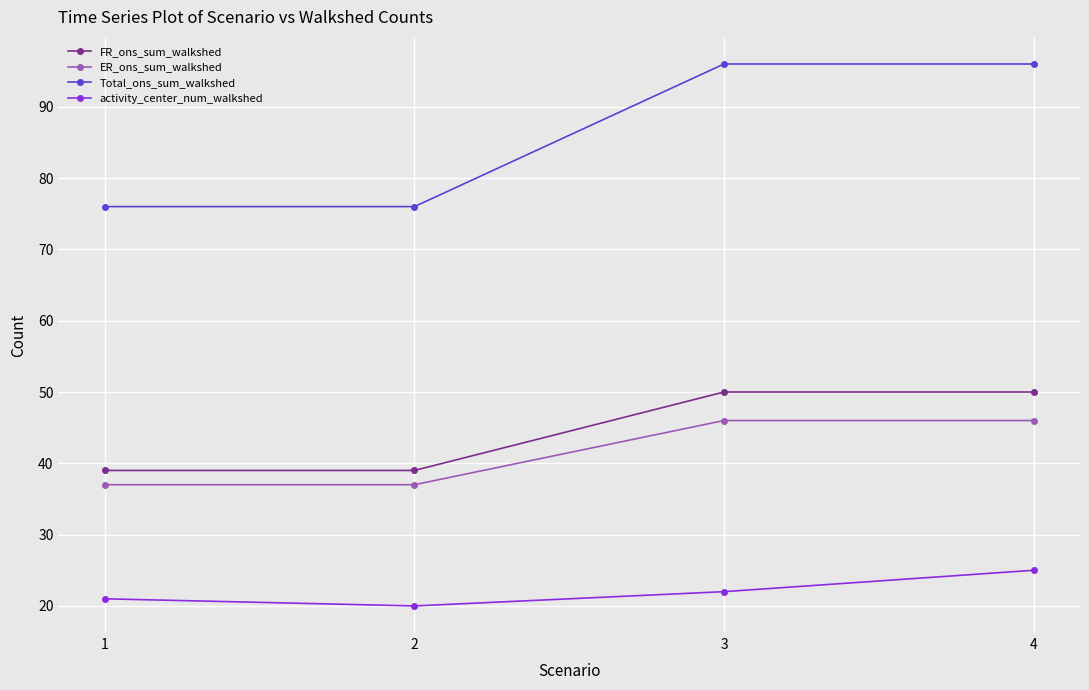

What is the average value of the activity_center_num_walkshed series?

22